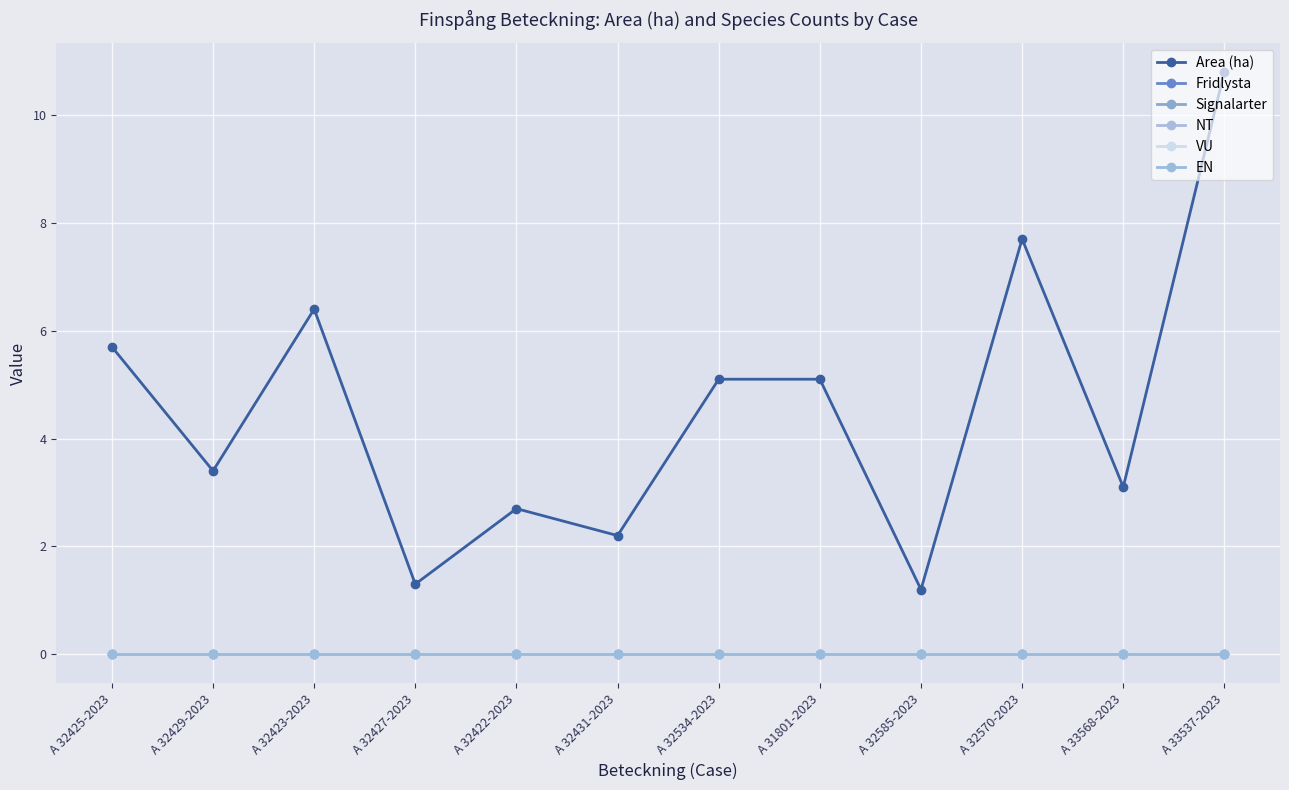

List the series in order of their peak value, lowest first.

Fridlysta, Signalarter, NT, VU, EN, Area (ha)